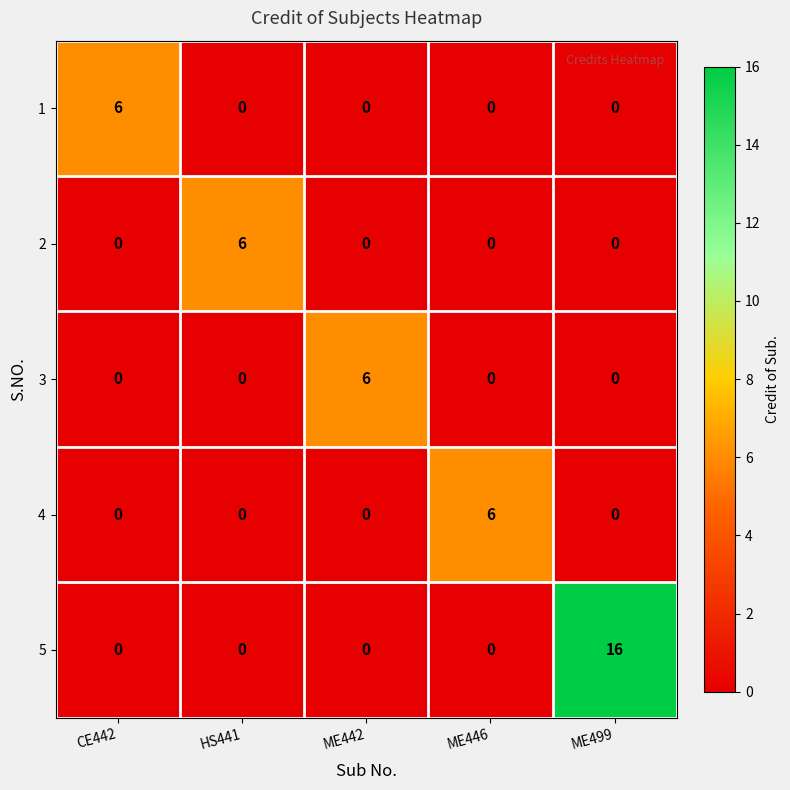

Count the number of data series in this chart.

5